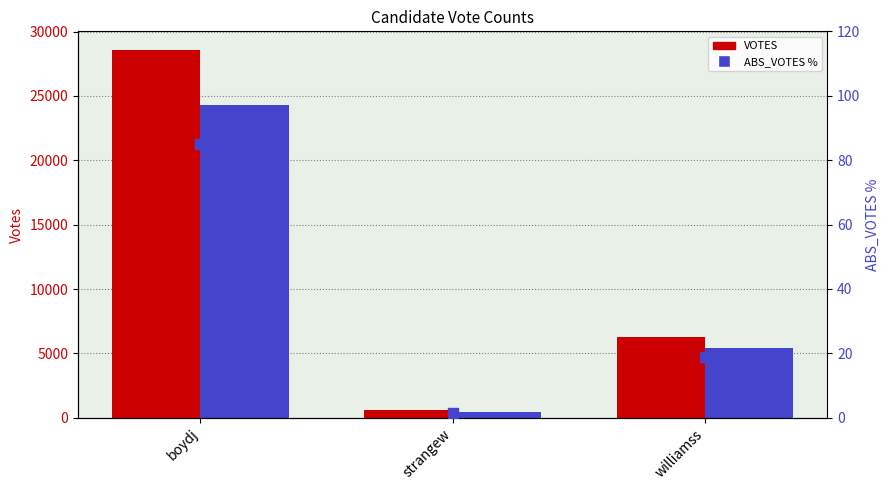

Which series reaches the minimum Y coordinate?

ABS_VOTES %